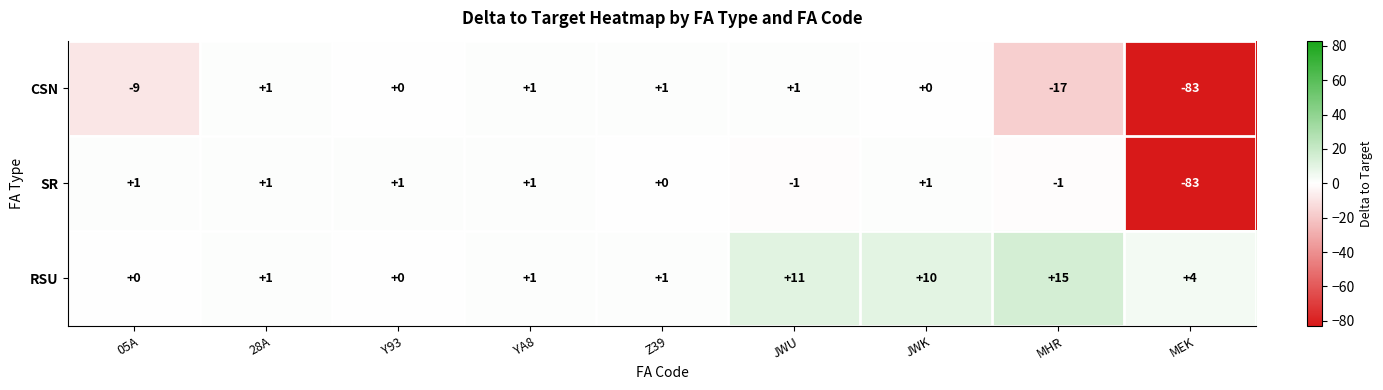

List the series in order of their overall mean, lowest first.

CSN, SR, RSU